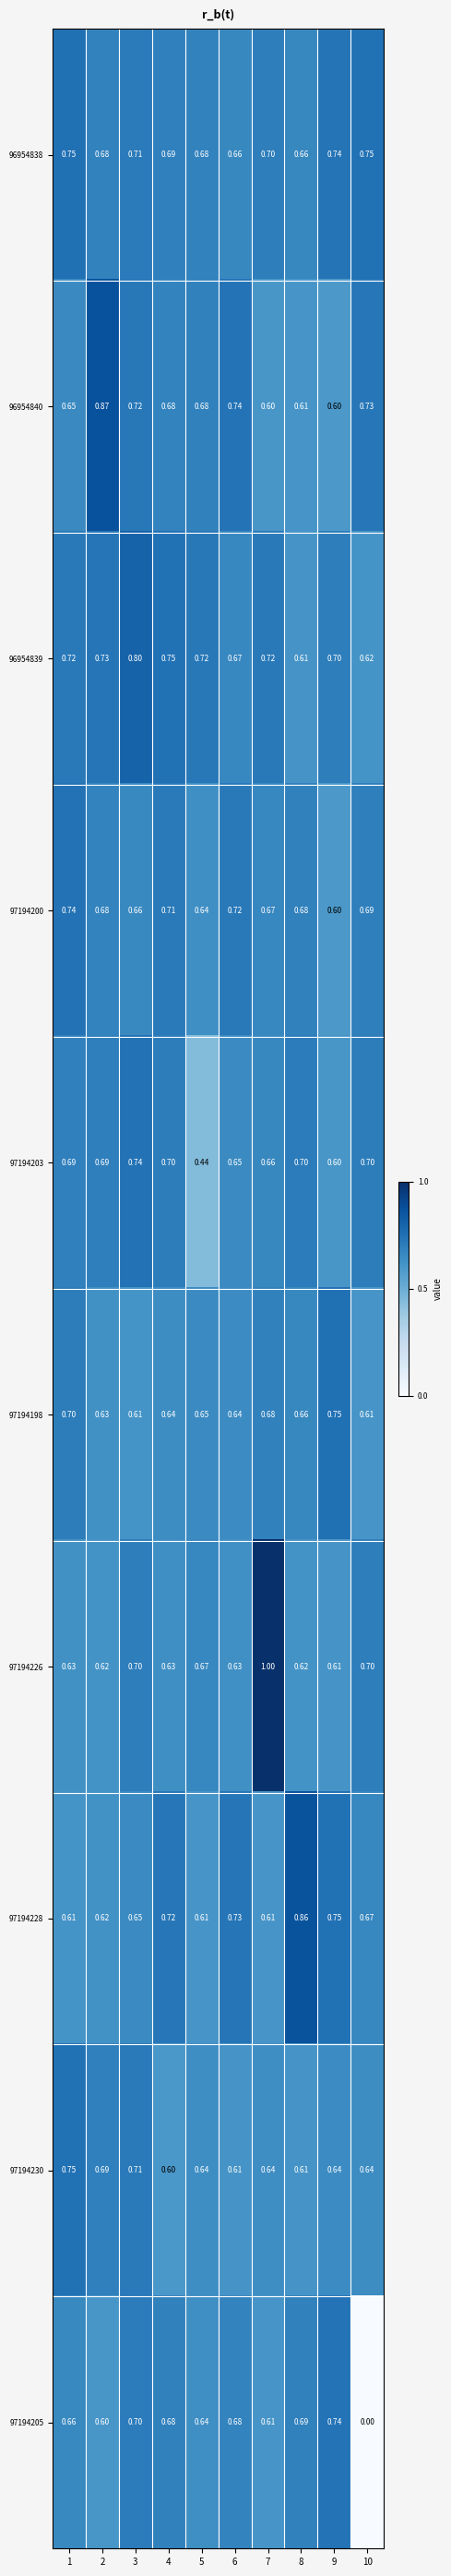

At how many categories does at least one series exceed 0?

10